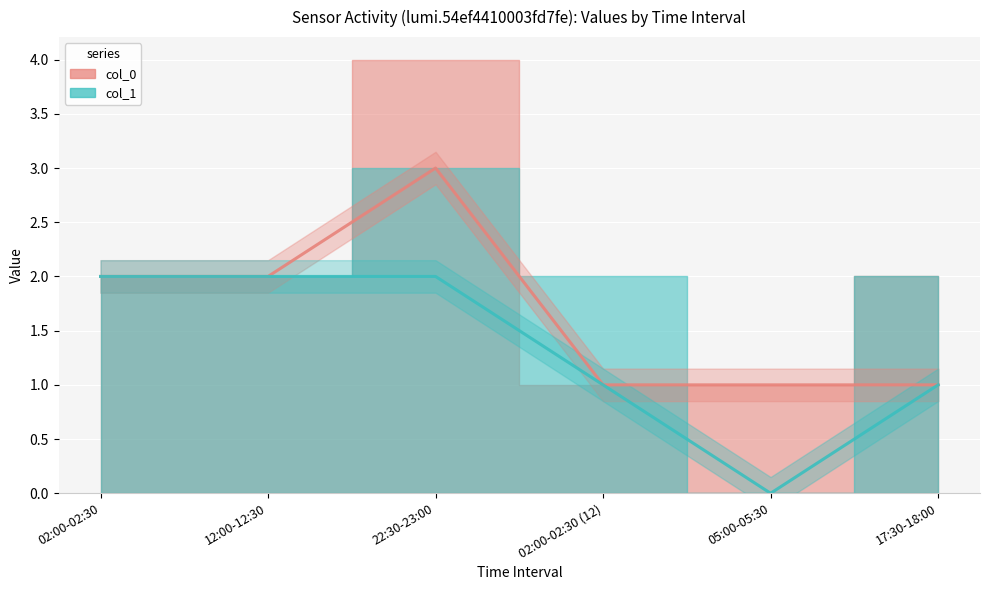

After their last crossing, which series has the higher values: col_0 or col_1?

col_0